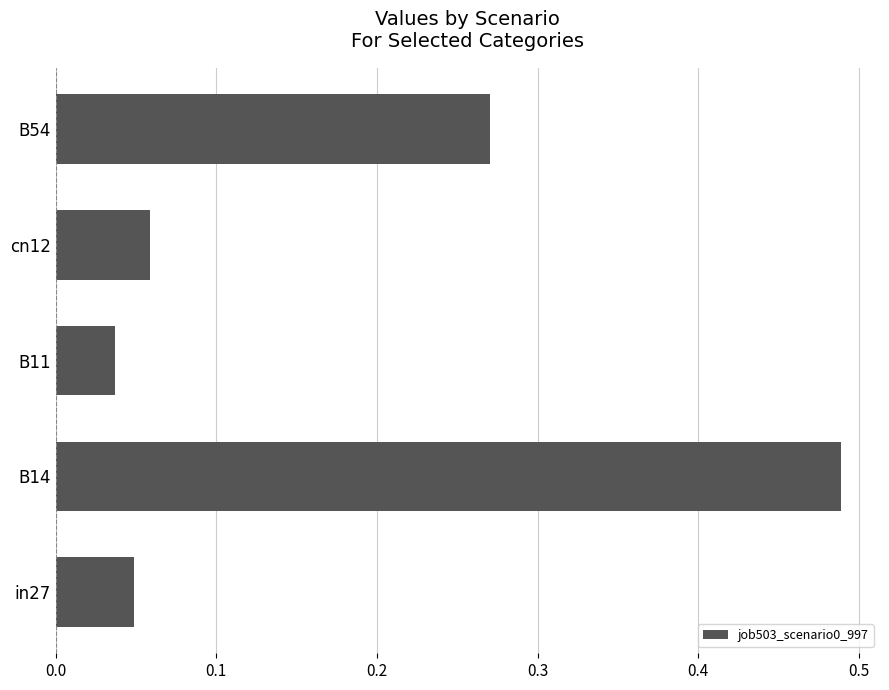

What is the change in value from B14 to cn12?

-0.4